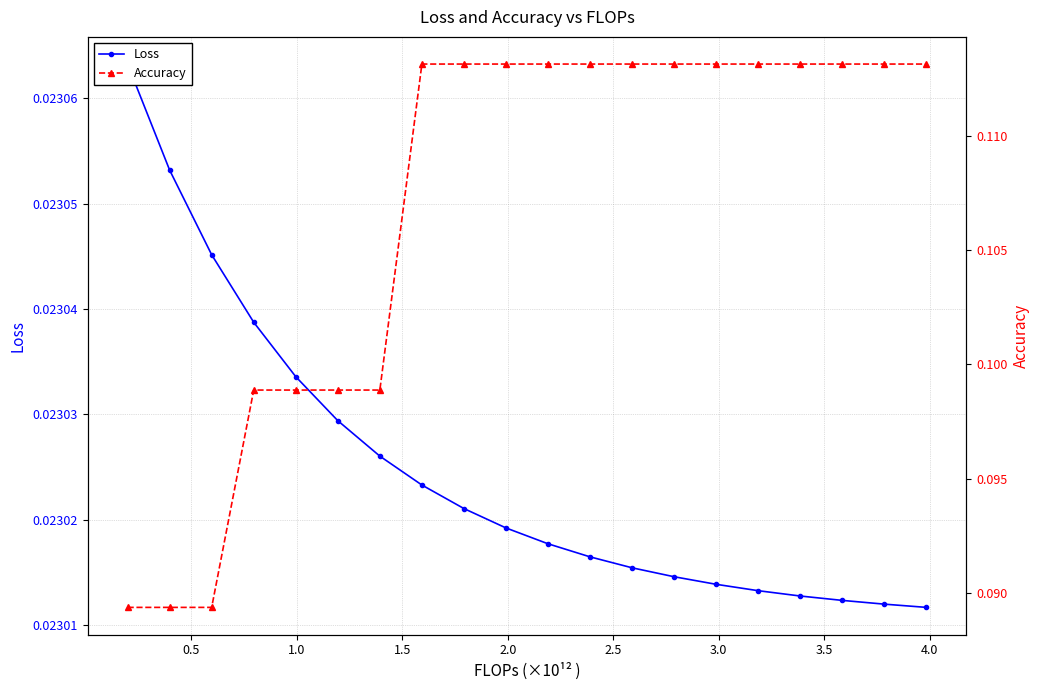

Reading left to right, what are all the values shown in this chart?

Loss: 0.0	0.0	0.0	0.0	0.0	0.0	0.0	0.0	0.0	0.0	0.0	0.0	0.0	0.0	0.0	0.0	0.0	0.0	0.0	0.0
Accuracy: 0.1	0.1	0.1	0.1	0.1	0.1	0.1	0.1	0.1	0.1	0.1	0.1	0.1	0.1	0.1	0.1	0.1	0.1	0.1	0.1